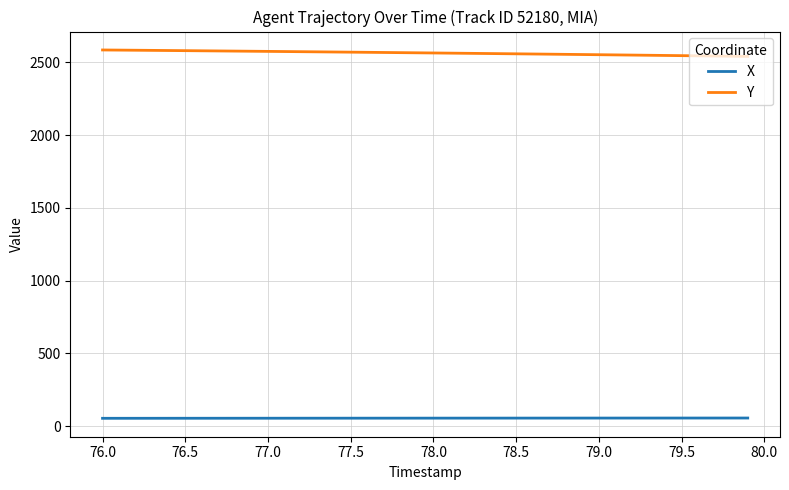

Rank the series by their maximum value, from lowest to highest.

X, Y